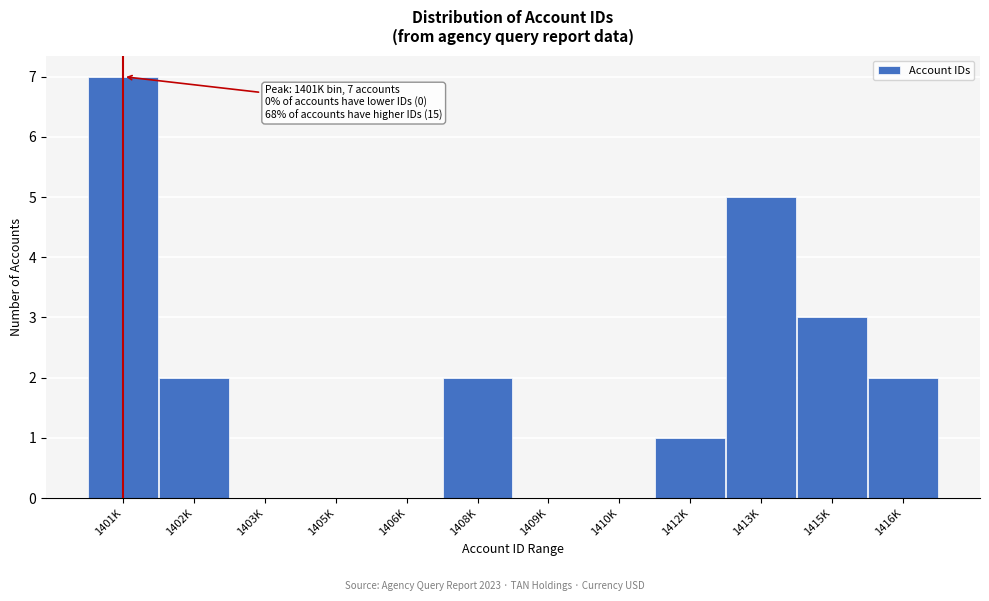

Reading right to left, extract all data points from this chart.

1416K=2	1415K=3	1413K=5	1412K=1	1410K=0	1409K=0	1408K=2	1406K=0	1405K=0	1403K=0	1402K=2	1401K=7